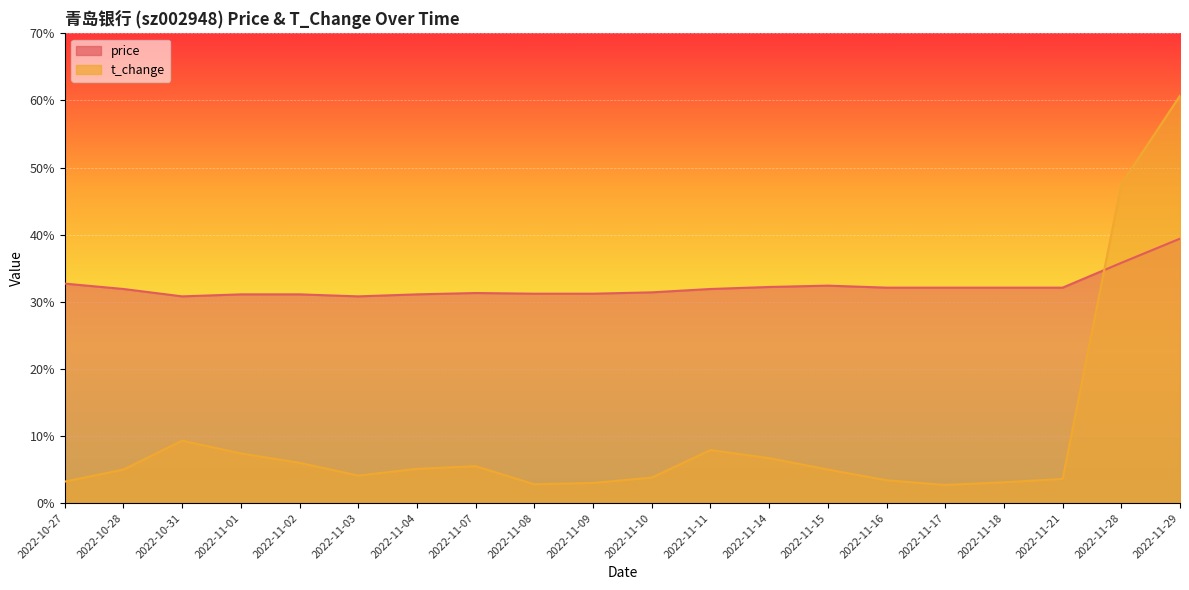

What is the label of the 11th point from the left?

2022-11-10